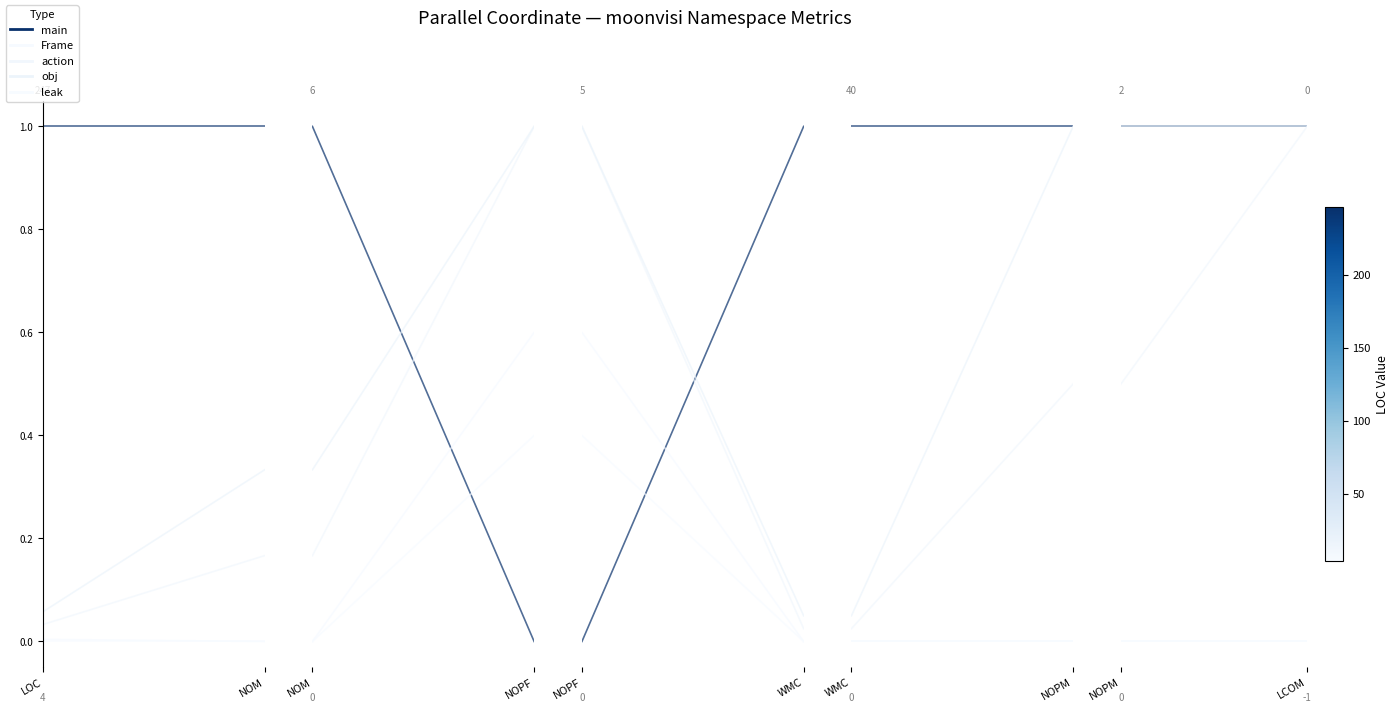

Count the obj values in the range 0 to 1.

2